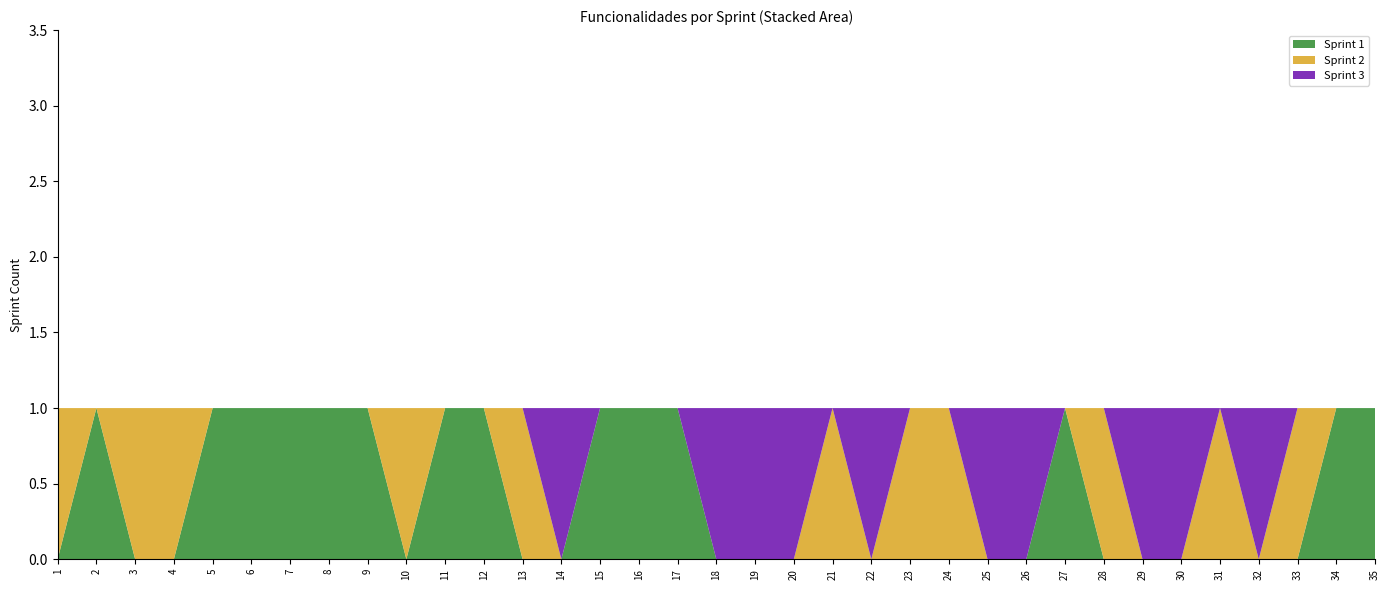

List the labels in order of Sprint 3 value, smallest first.

1, 2, 3, 4, 5, 6, 7, 8, 9, 10, 11, 12, 13, 15, 16, 17, 21, 23, 24, 27, 28, 31, 33, 34, 35, 14, 18, 19, 20, 22, 25, 26, 29, 30, 32